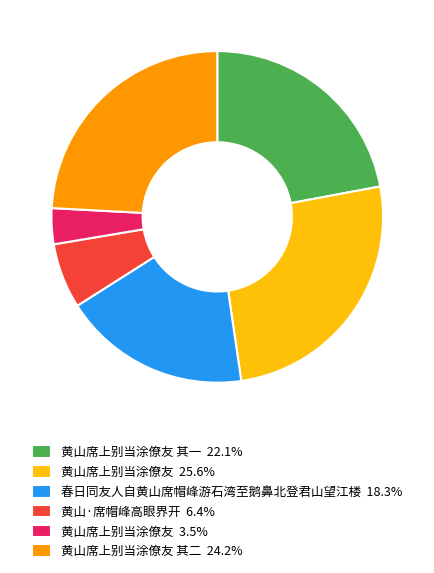

Does 黄山席上别当涂僚友 25.6% represent more than half of the total?

No